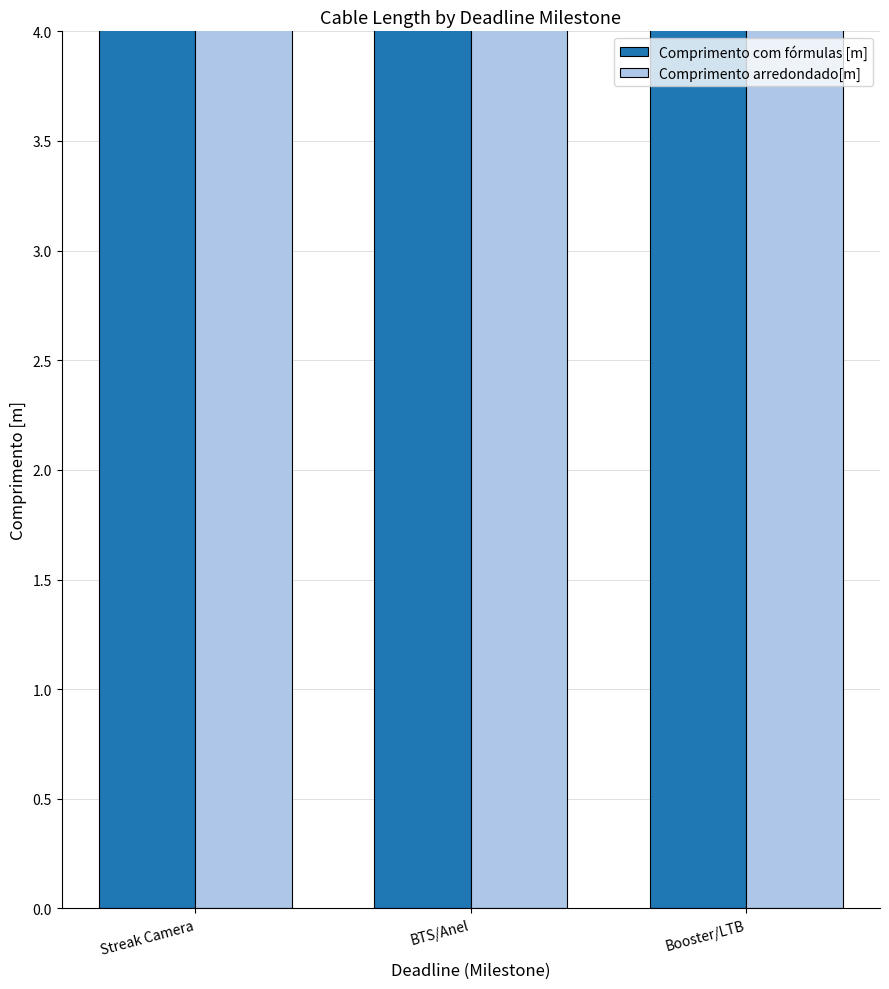

Where does the Comprimento com fórmulas [m] series first go above 6?

Streak Camera